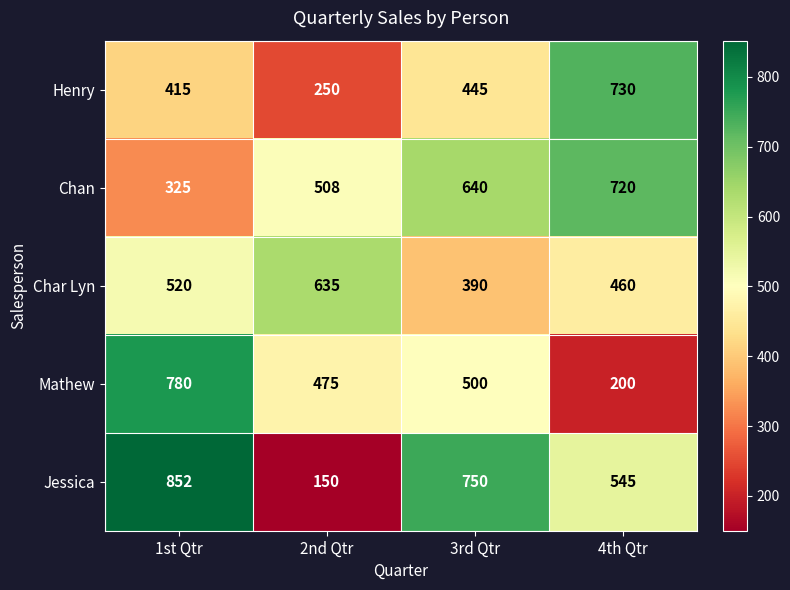

What is the lowest value of the Chan series?

325